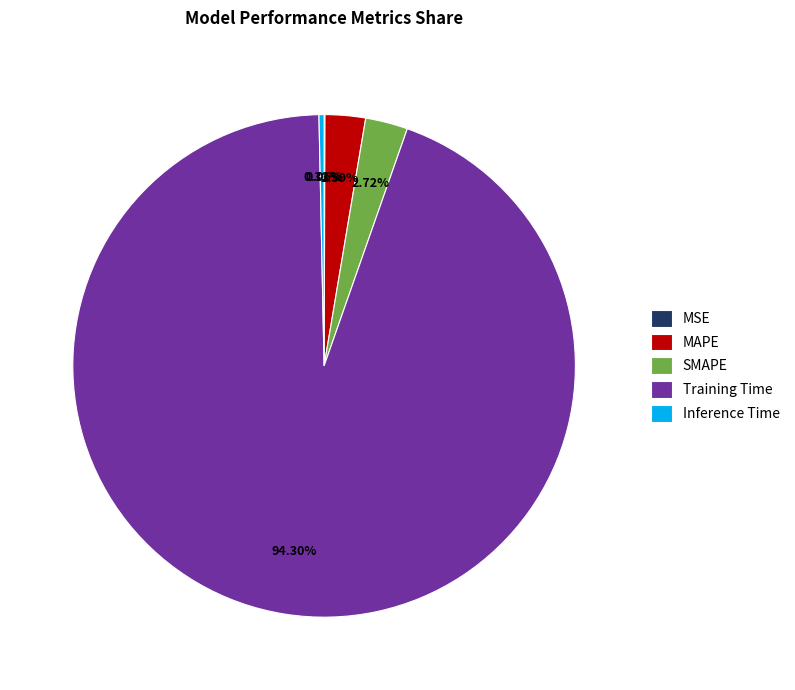

Which category has the biggest portion of the pie?

Training Time